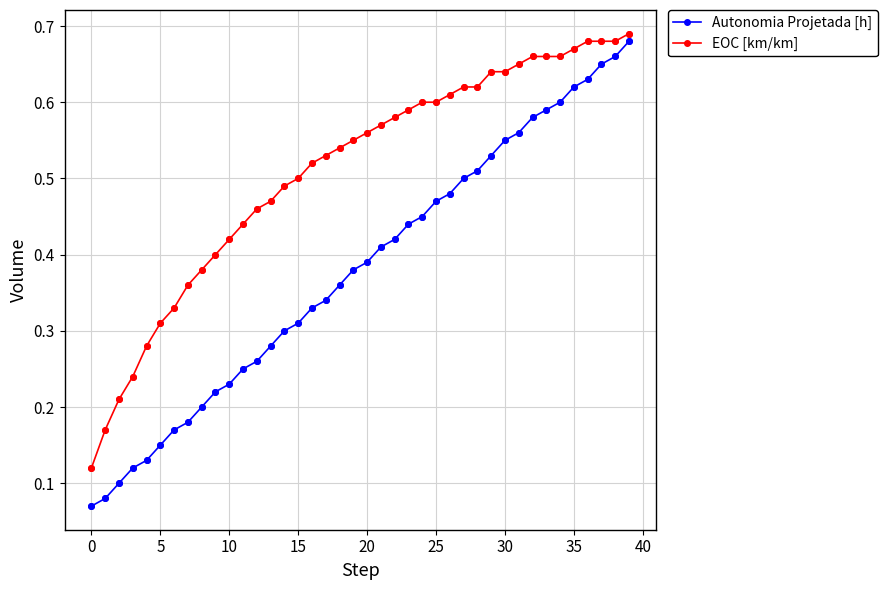

Which series has the widest spread of values?

Autonomia Projetada [h]